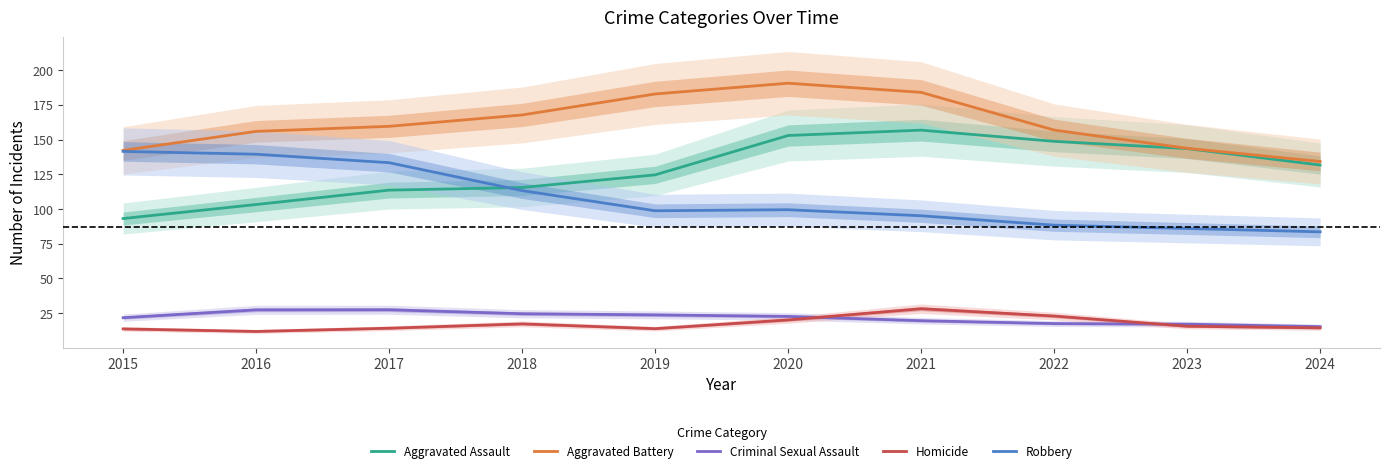

How many data points in Criminal Sexual Assault are less than 22?

5